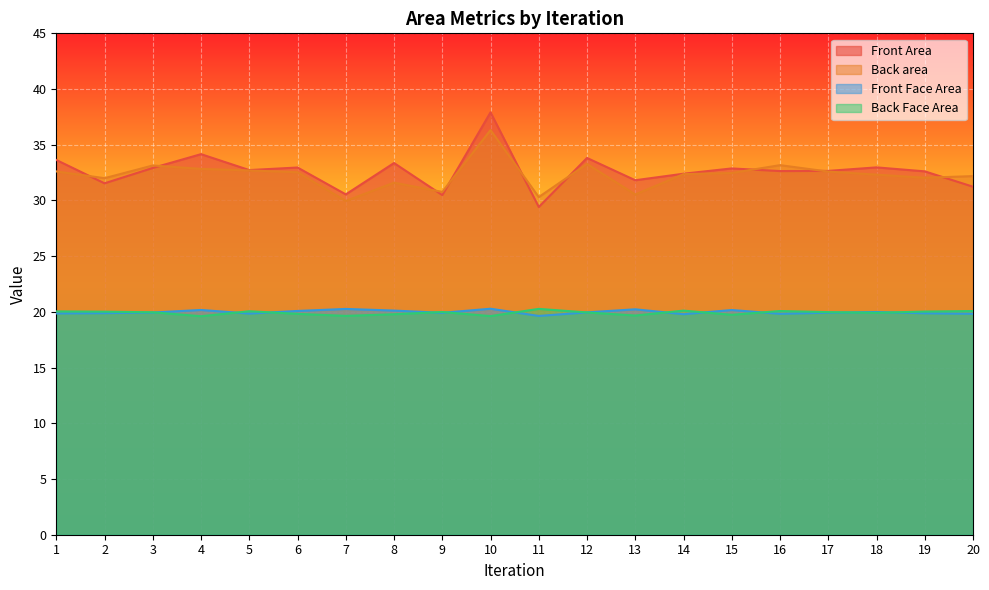

Which has a higher value, 13 or 7?

13